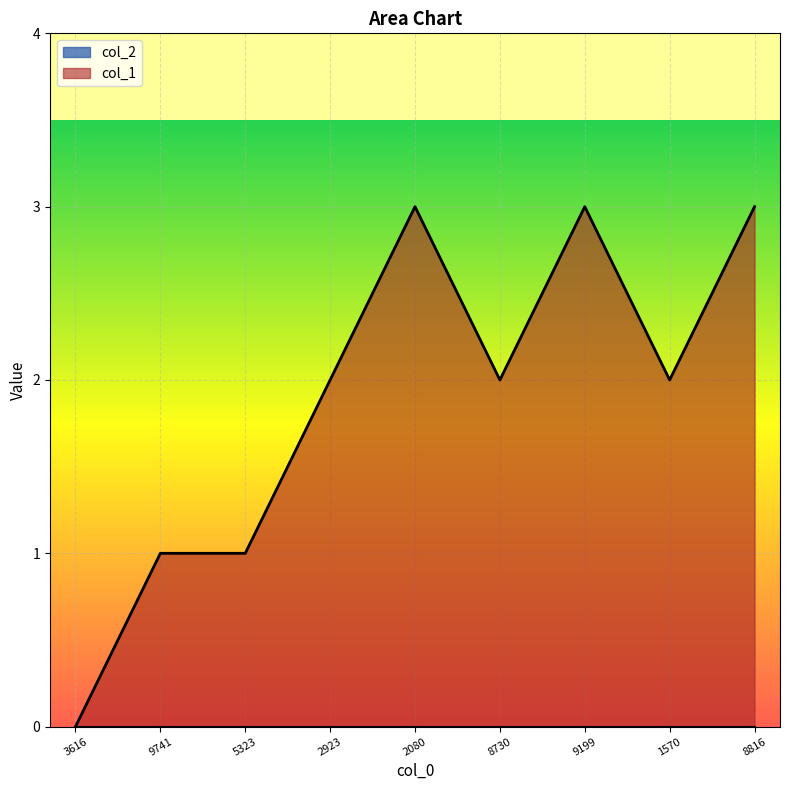

What is the value of the 6th point from the left?

2